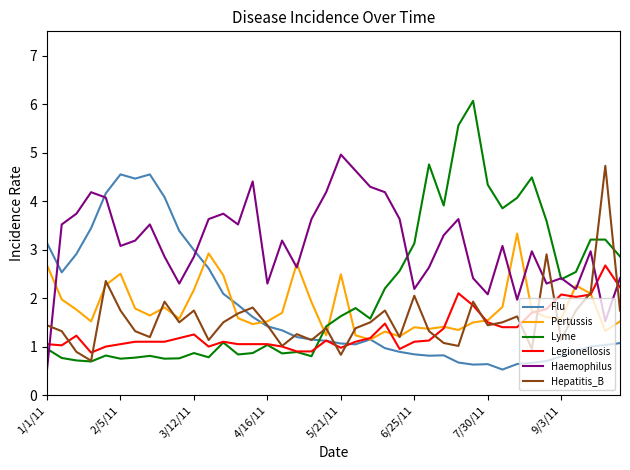

What is the minimum value shown in the chart?

0.5